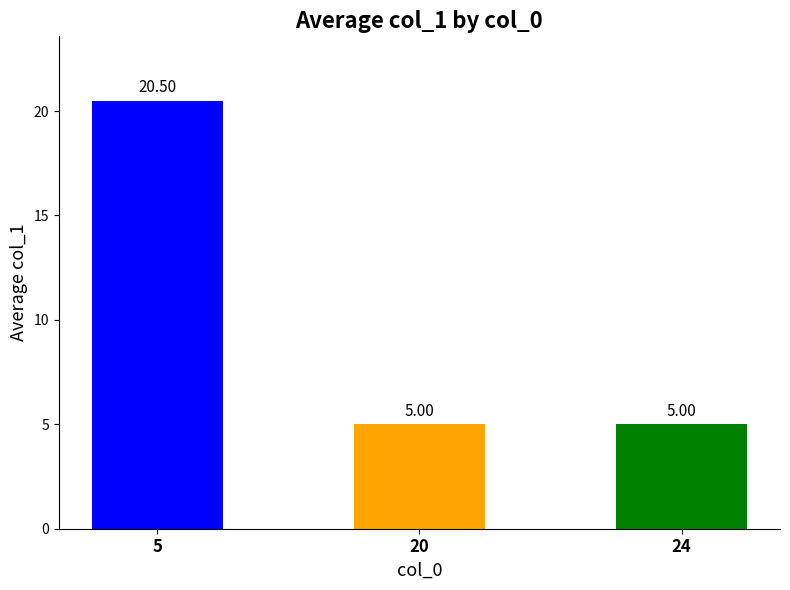

What is the difference between the maximum and minimum values?

15.5